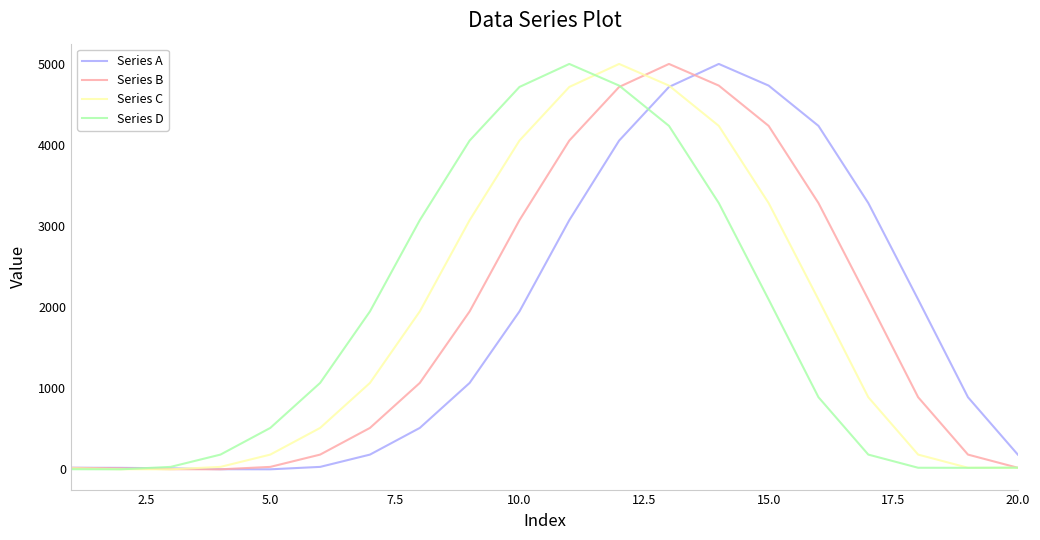

What is the sum of all Series B values?

36069.8